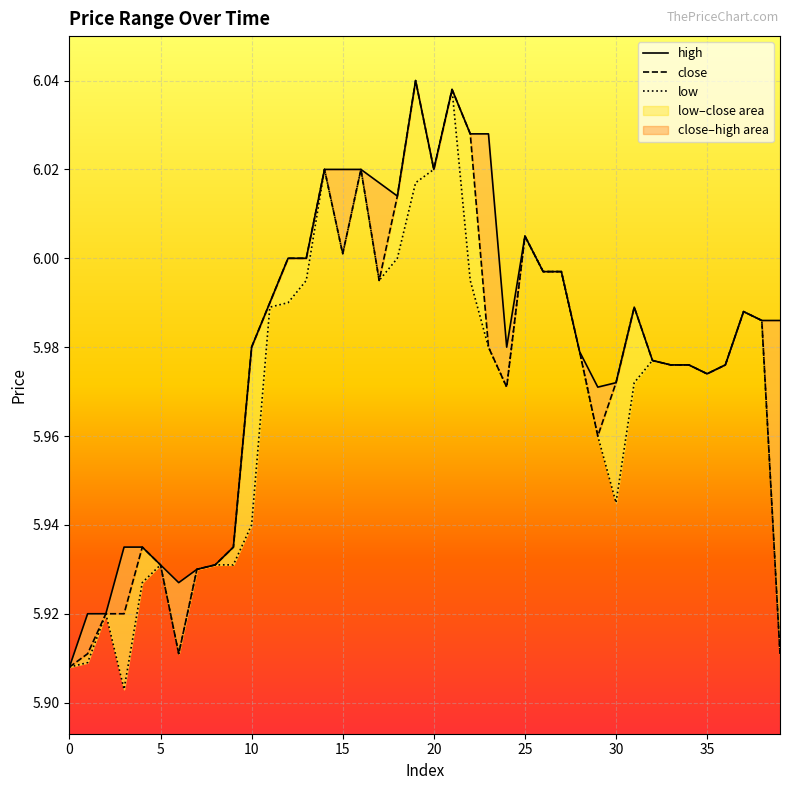

Which series has the largest range (max minus min)?

low